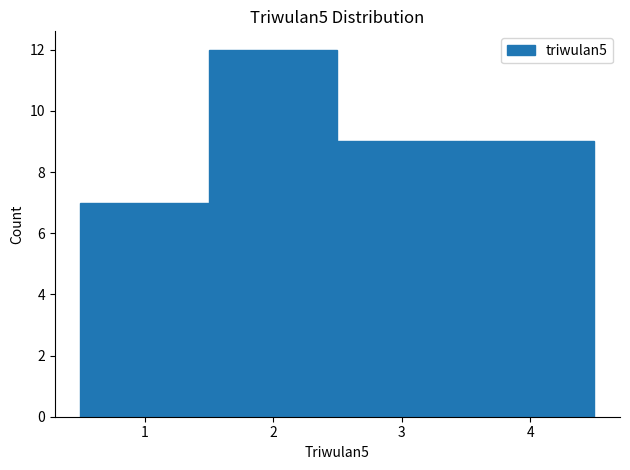

What is the height of the bar covering 0.5 to 1.5 on the x-axis? The values are not printed on the chart, so give them approximately, as read against the axis.

7